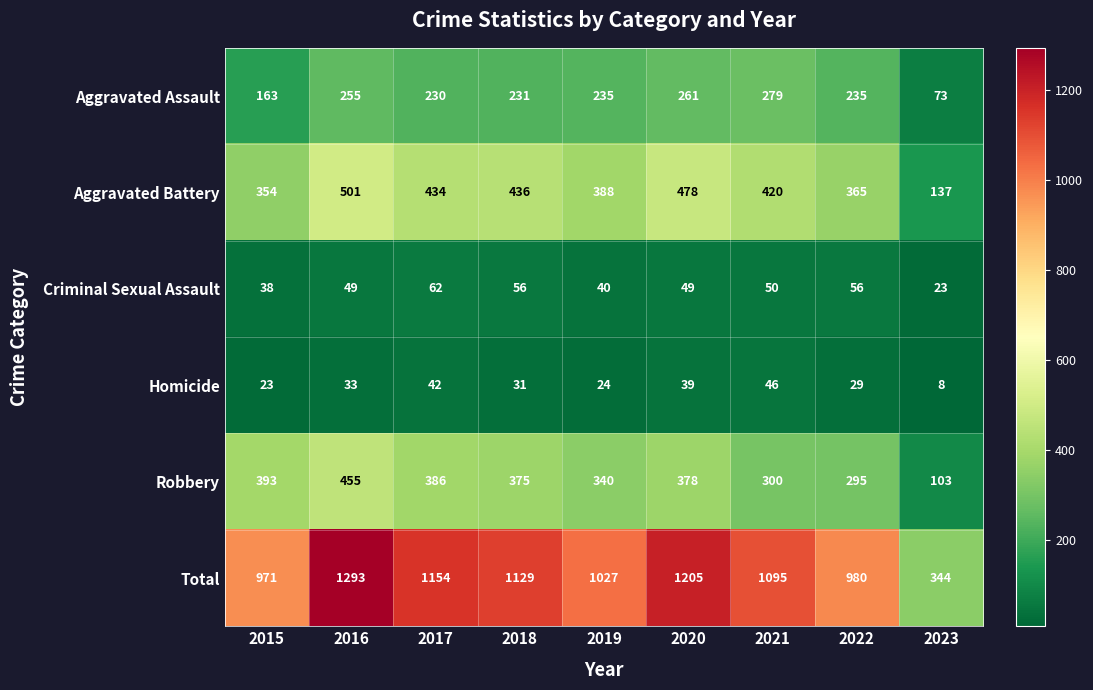

What is the spread (max minus min) of values at 2019?

1003